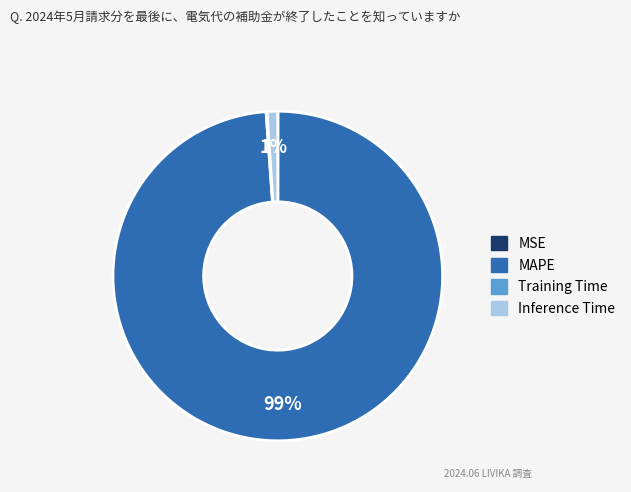

To the nearest percent, what is the difference between the largest and smallest slice percentages?

99%